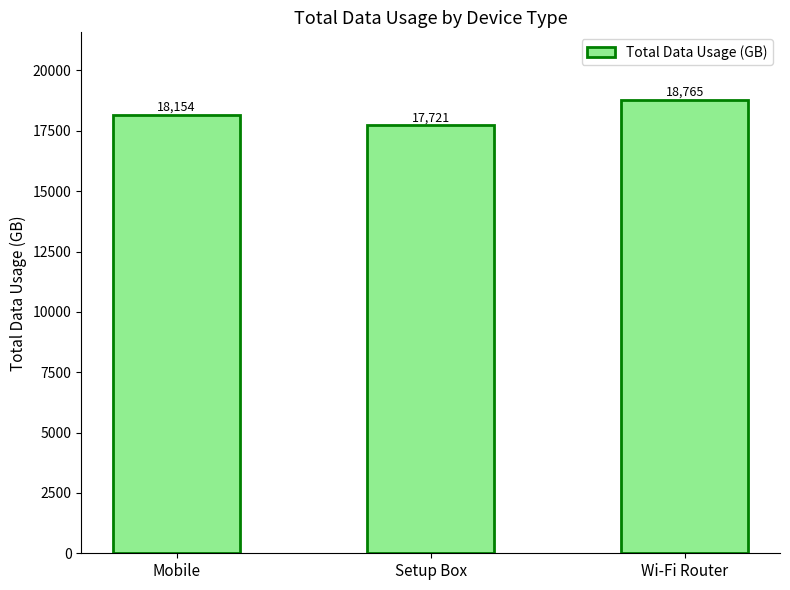

Read the value at Mobile.

18154.2